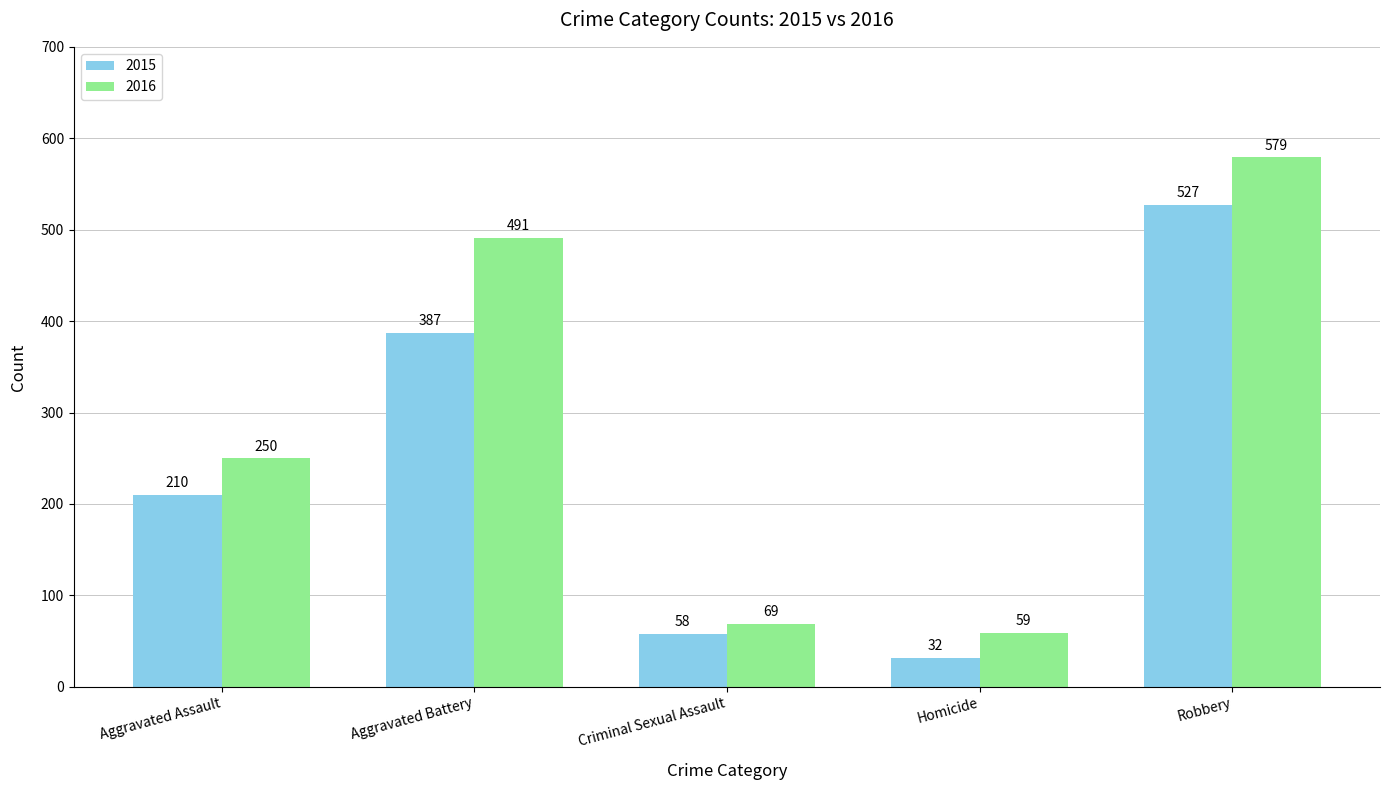

Where is 2016 nearest to the value 319?

Aggravated Assault